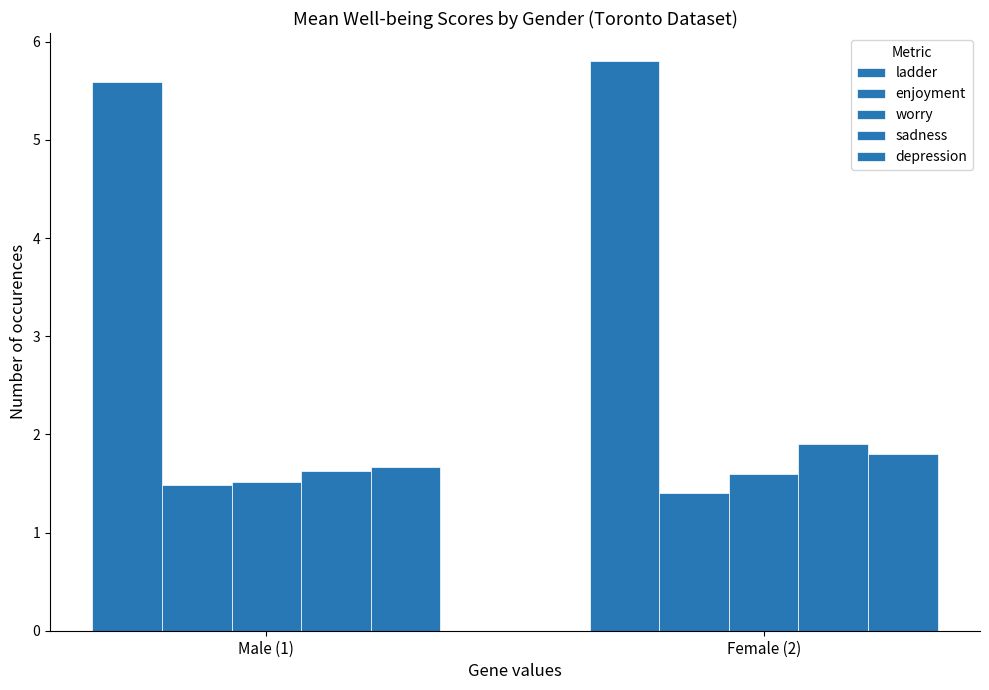

What is the total value across all series at Female (2)?

12.5